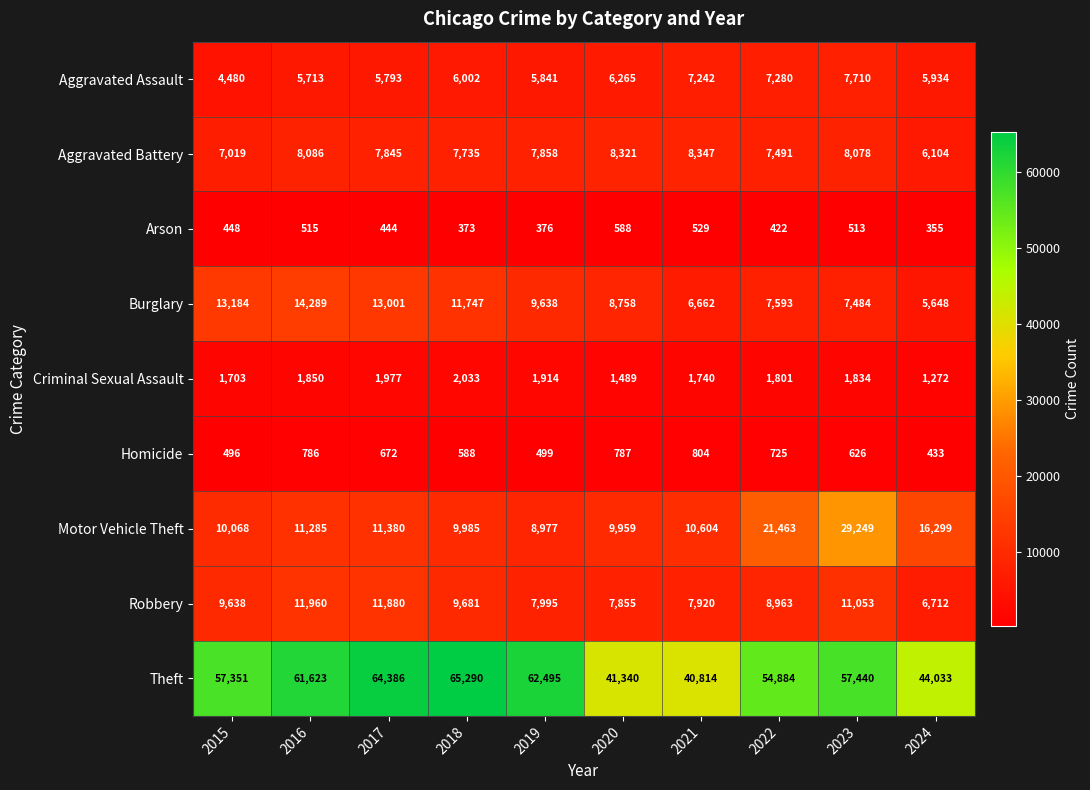

Where is Motor Vehicle Theft nearest to the value 19113?

2022